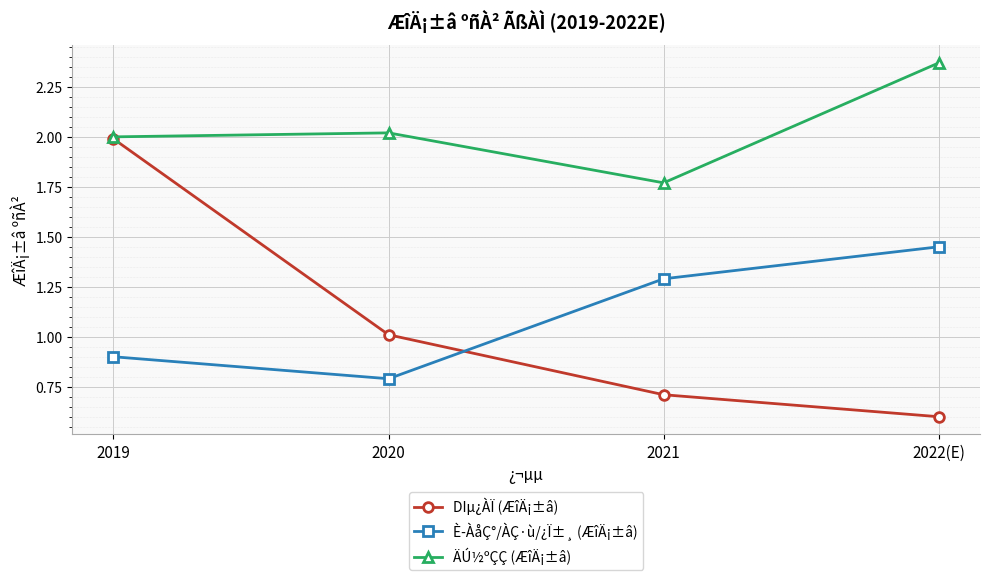

What is the sum of the È­ÀåÇ°/ÀÇ·ù/¿Ï±¸ (ÆîÄ¡±â) values at 2022(E) and 2021?

2.7